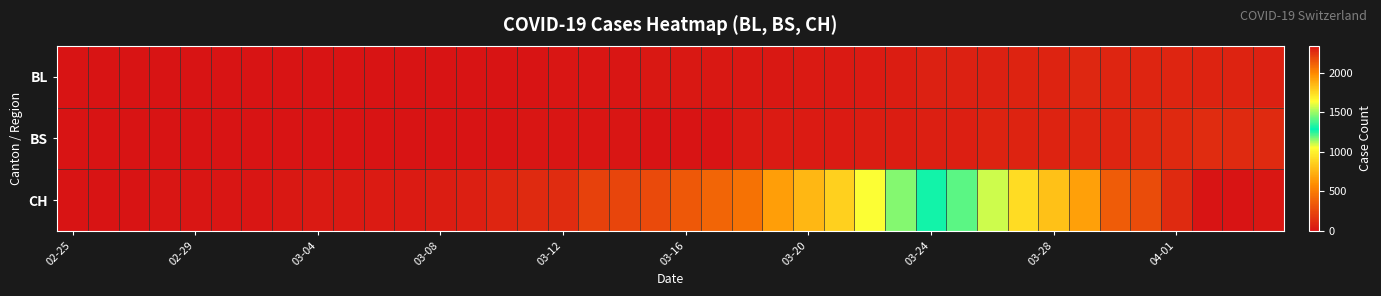

Which series has the largest total across all categories?

CH